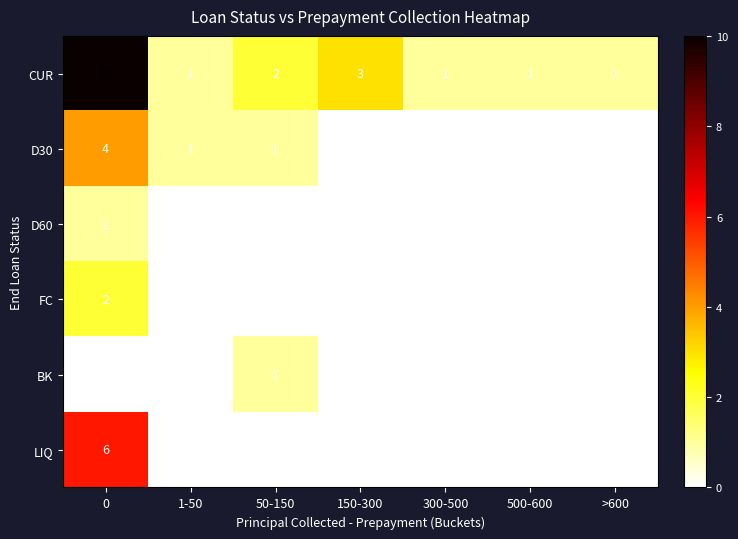

Which series has the largest total across all categories?

CUR